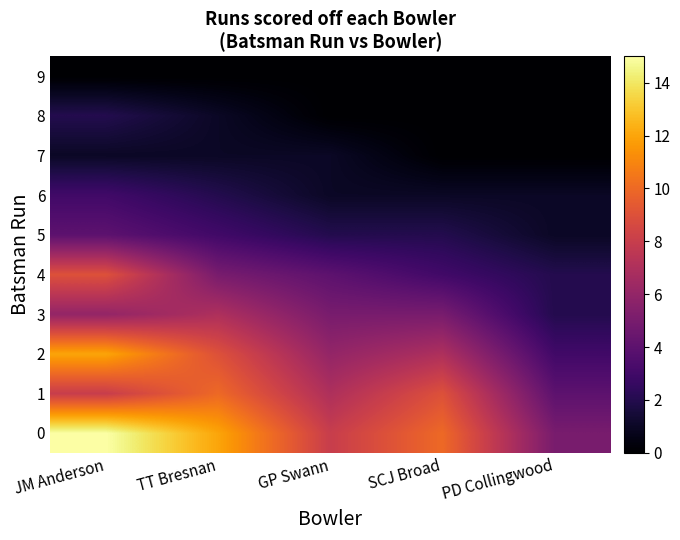

List the series in order of their peak value, highest first.

0, 2, 1, 4, 3, 5, 6, 8, 7, 9